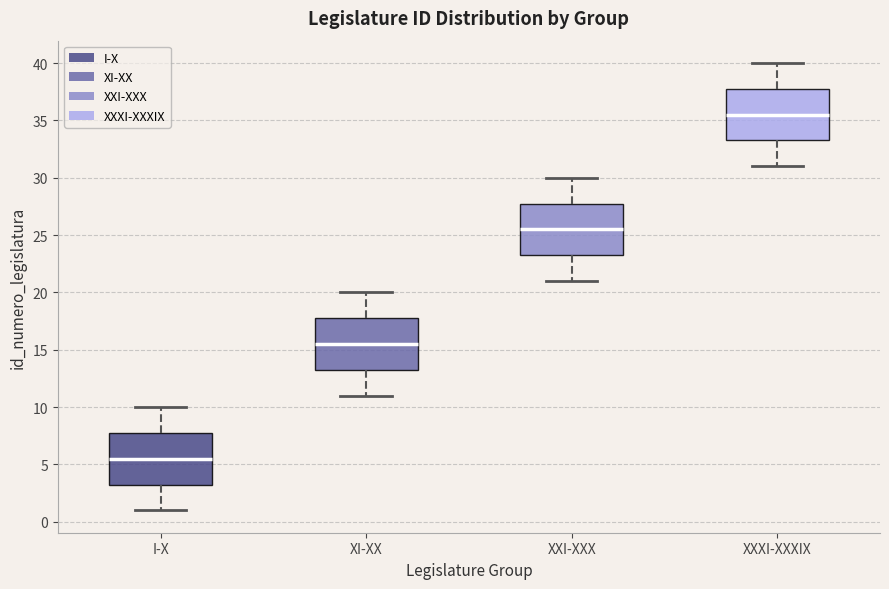

Reading left to right, read every box against the y-axis: the position of its median line, the range the box covers, and the ends of its whiskers. The values are not printed on the chart, so give them approximately, as read against the axis.

I-X: median 5.5, box 3.5 to 8.0, whiskers 1.0 to 10.0
XI-XX: median 15.5, box 13.5 to 18.0, whiskers 11.0 to 20.0
XXI-XXX: median 25.5, box 23.5 to 28.0, whiskers 21.0 to 30.0
XXXI-XXXIX: median 35.5, box 33.5 to 38.0, whiskers 31.0 to 40.0